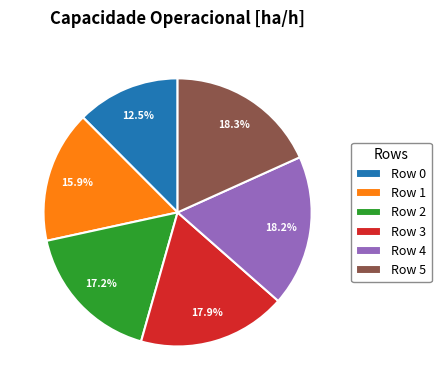

Which slice is the smallest?

Row 0